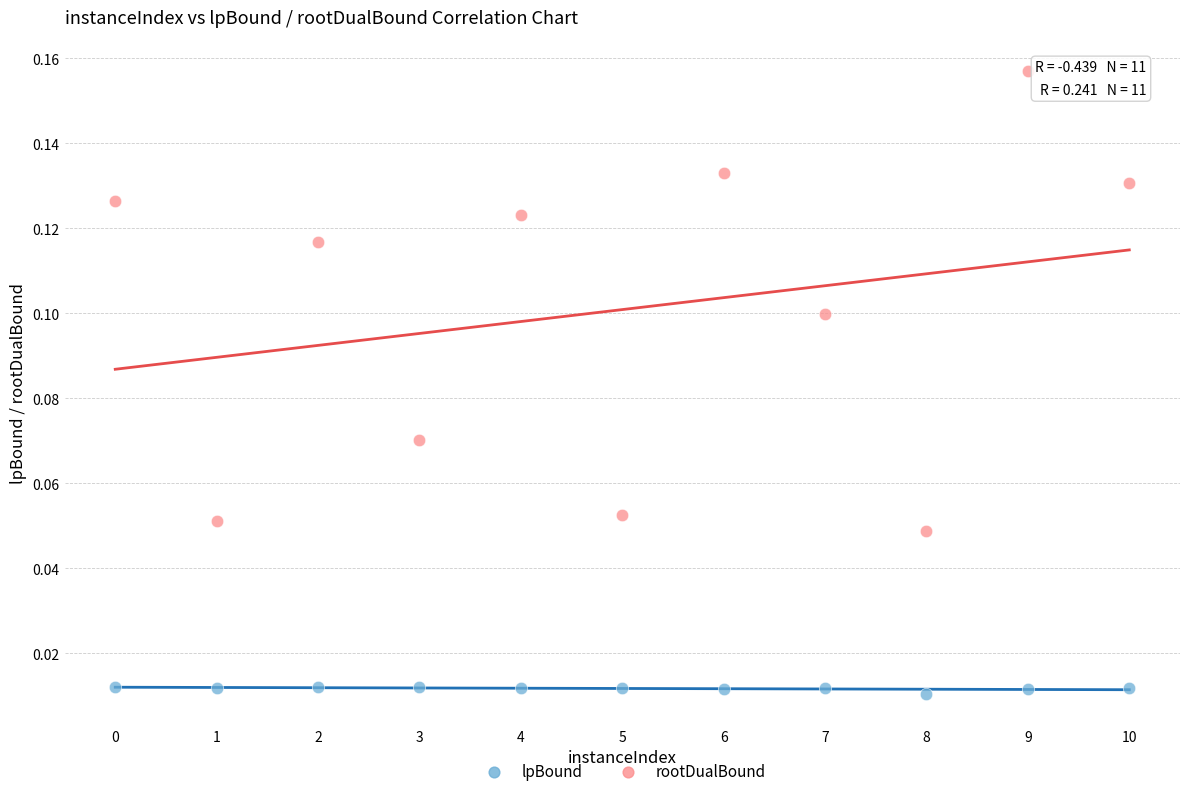

Across all data points, what is the range of X values (max minus min)?

10.0